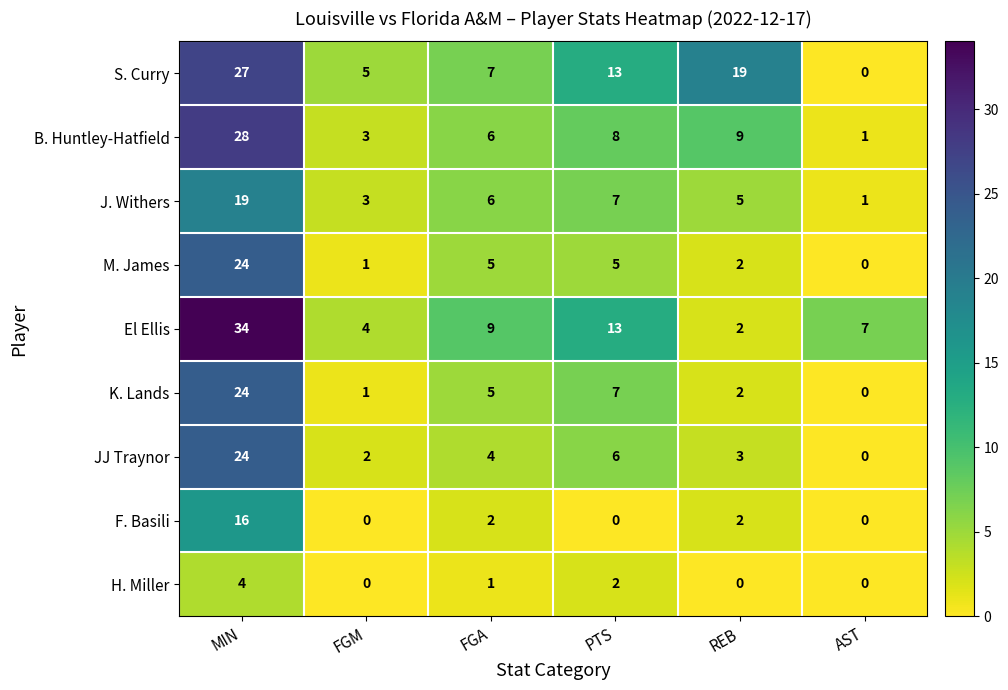

Where does the J. Withers series first go above 6?

MIN